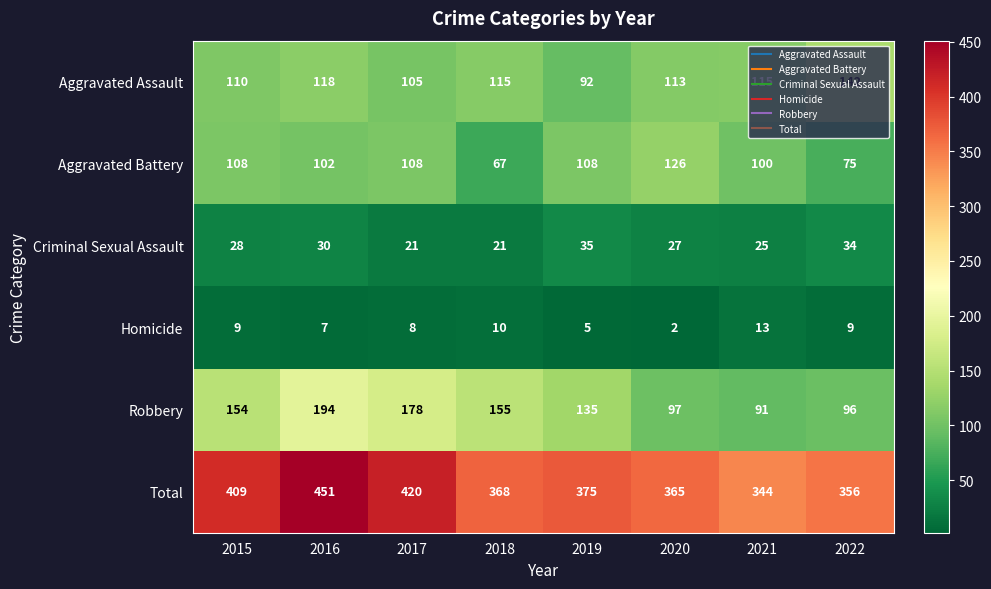

Rank the series at 2016 from highest to lowest value.

Total, Robbery, Aggravated Assault, Aggravated Battery, Criminal Sexual Assault, Homicide